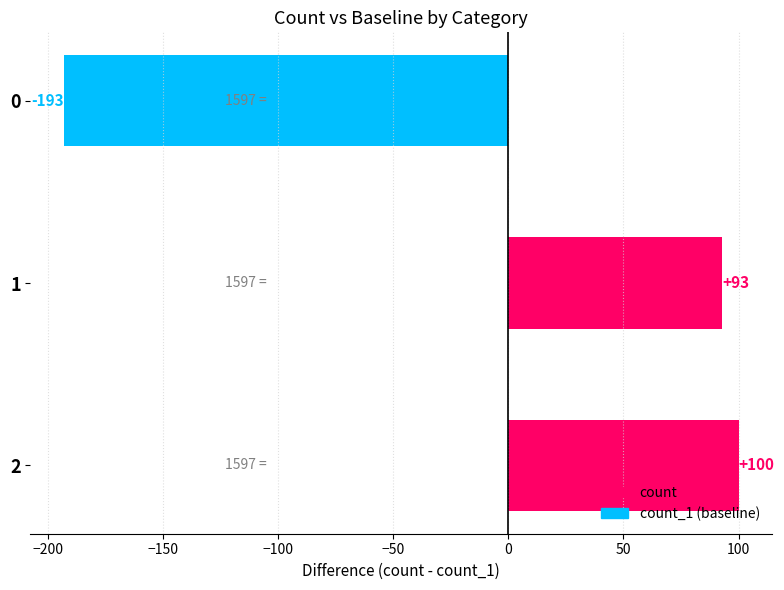

What is the difference between the maximum and minimum values?

293